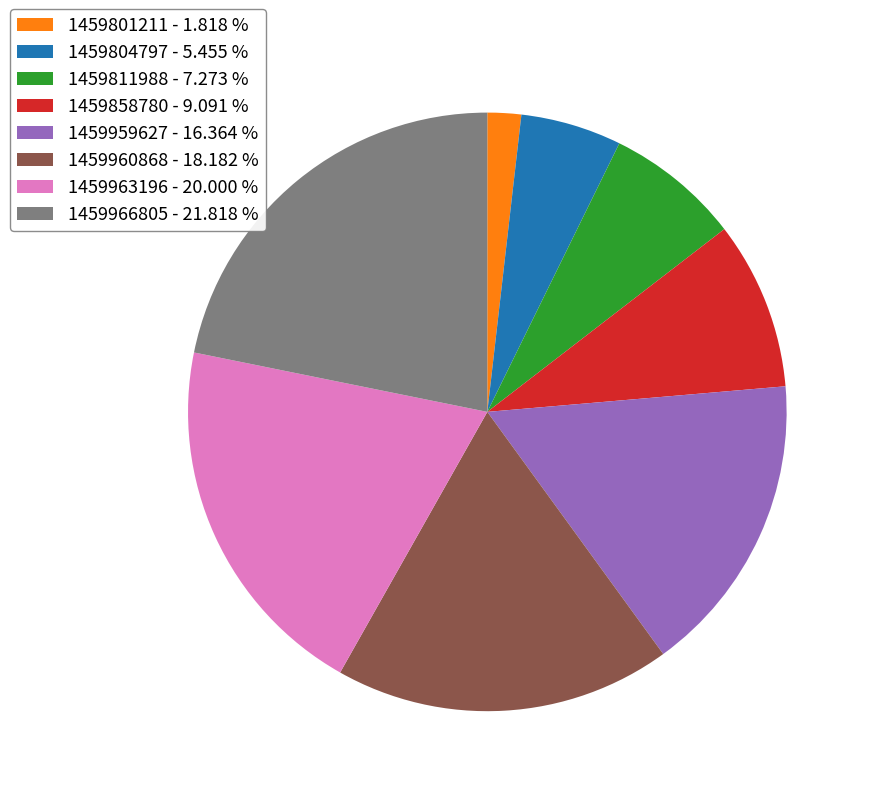

Which has a higher value, 1459960868 - 18.182 % or 1459811988 - 7.273 %?

1459960868 - 18.182 %